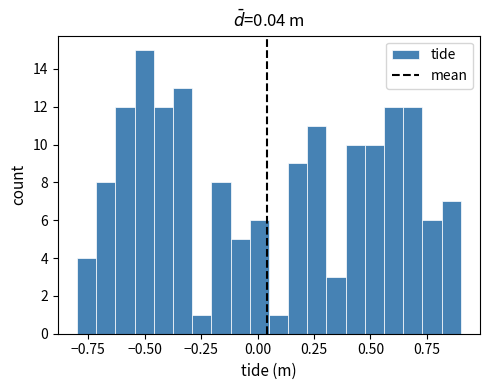

Around what value on the x-axis is the tallest bar? Give the approximate position of its centre, as read against the axis.

-0.50